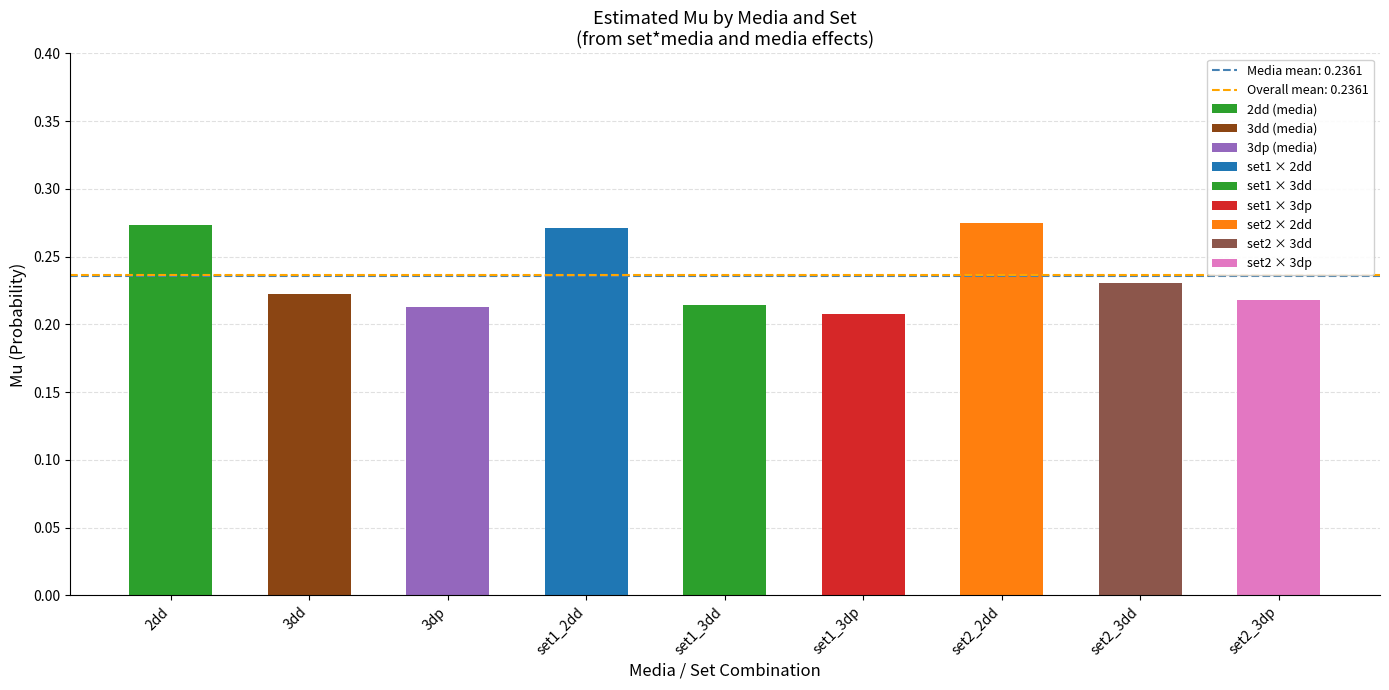

True or false: the data shows 0.2 at set1_3dp.

True